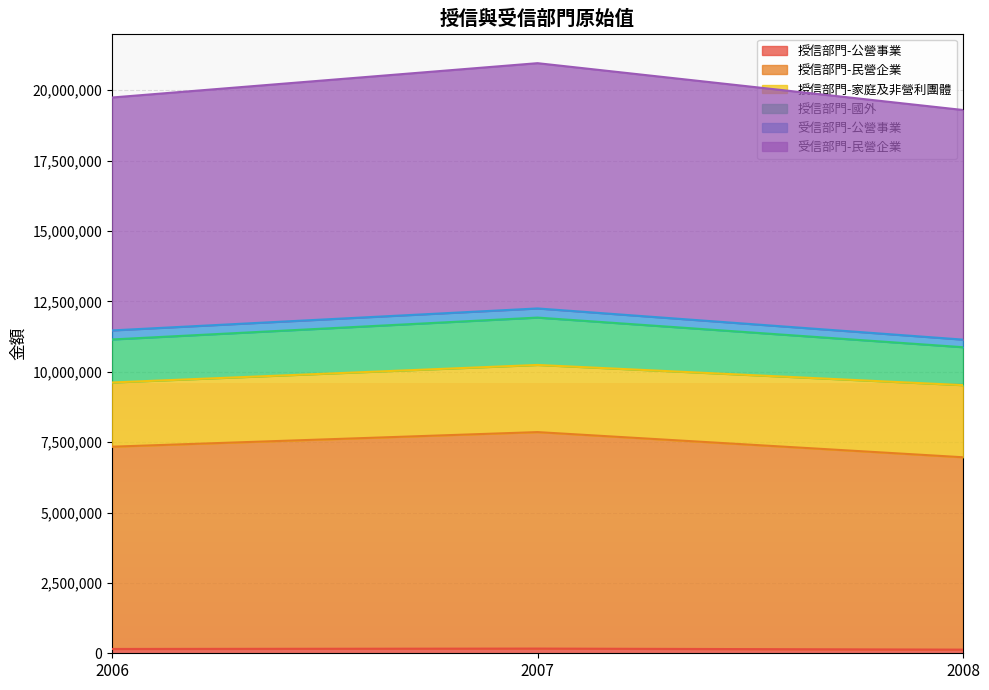

What is the approximate value of 授信部門-民營企業 at 2006?

7337308